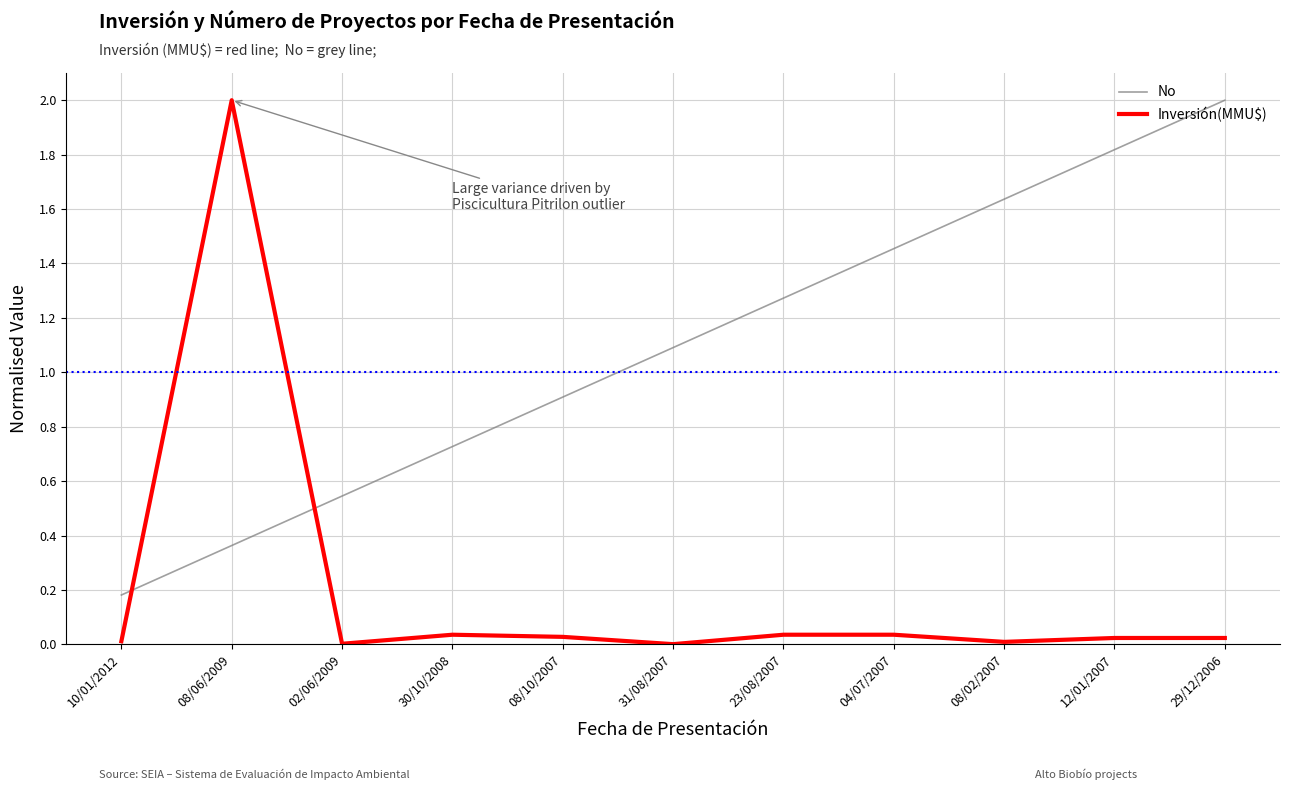

Which series changed the most between 10/01/2012 and 02/06/2009?

No